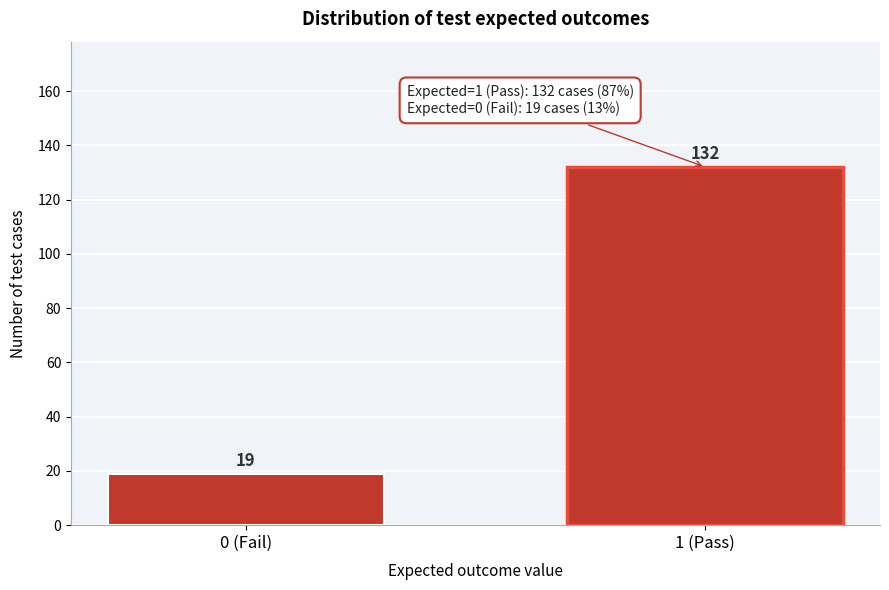

Reading left to right, extract all data points from this chart.

19	132